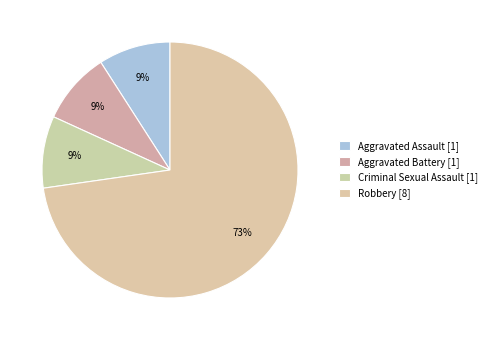

How many segments does this pie chart have?

4